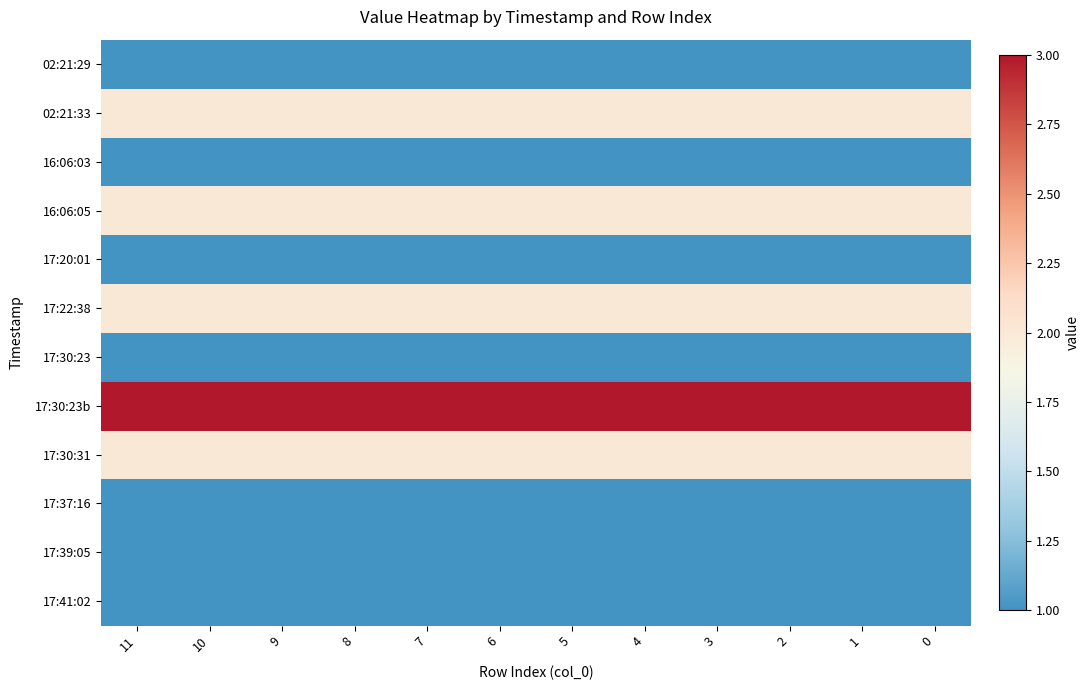

Rank the series by their maximum value, from lowest to highest.

02:21:29, 16:06:03, 17:20:01, 17:30:23, 17:37:16, 17:39:05, 17:41:02, 02:21:33, 16:06:05, 17:22:38, 17:30:31, 17:30:23b